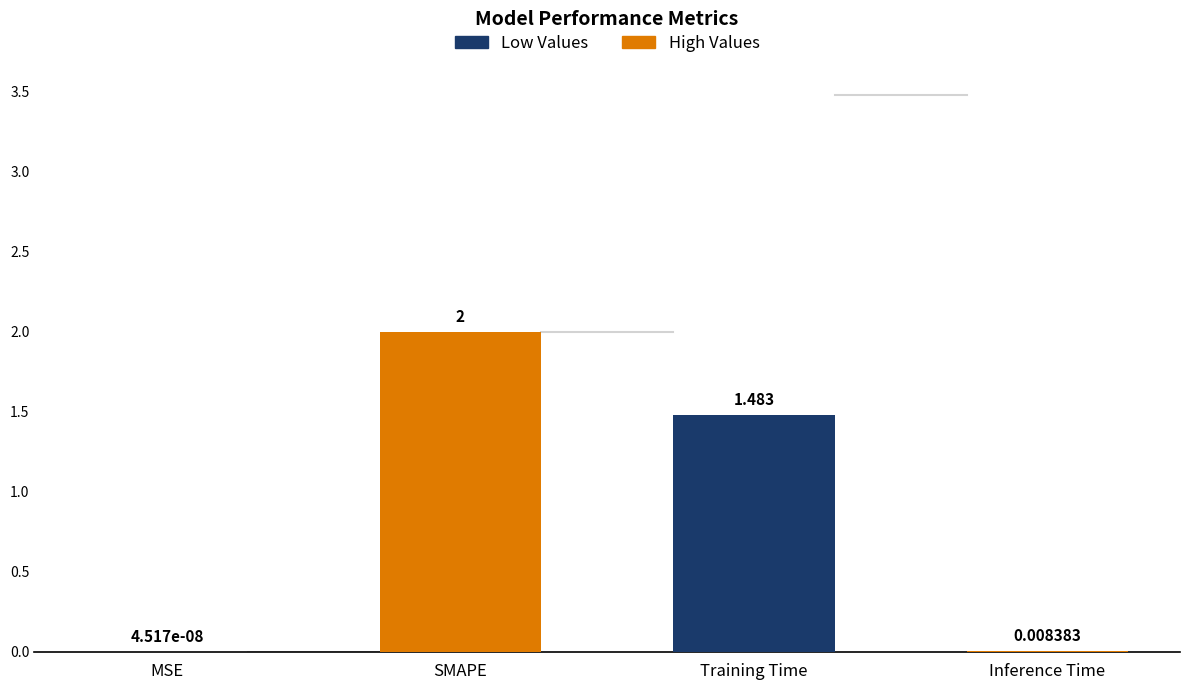

Approximately how many times larger is the value at Training Time compared to SMAPE?

0.7